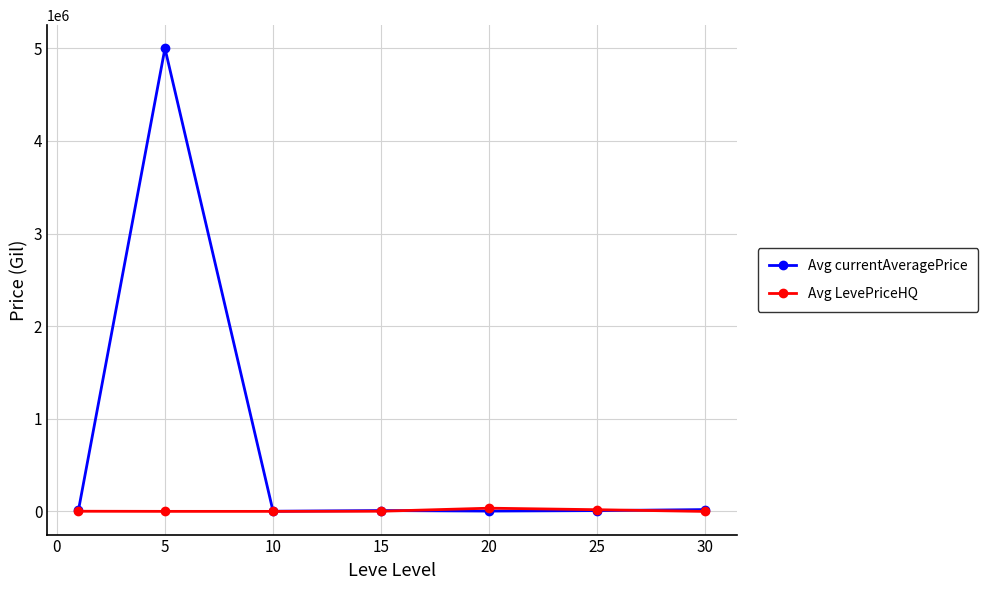

Which series has the widest spread of values?

Avg currentAveragePrice